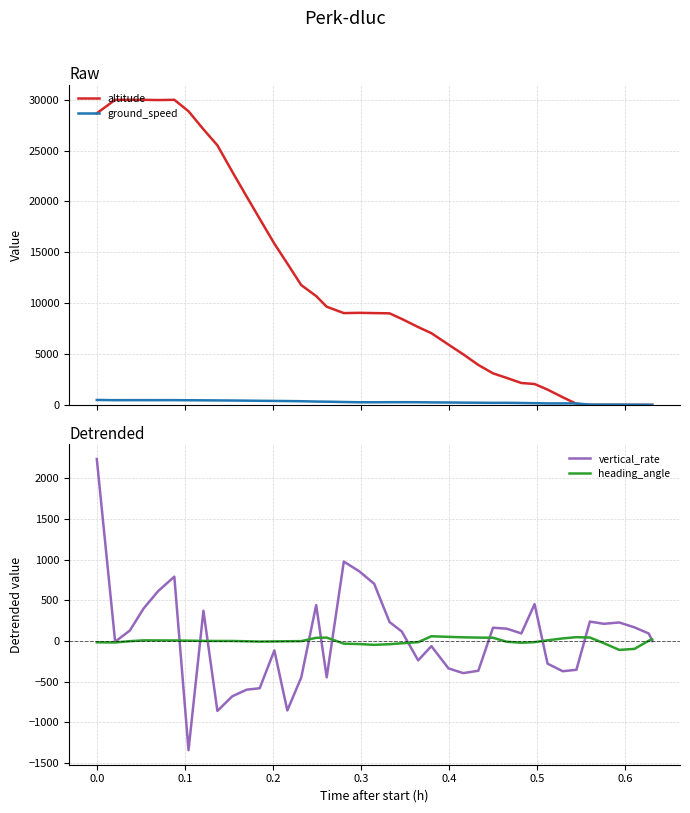

True or false: altitude has more than 0 points higher than both neighbors.

True